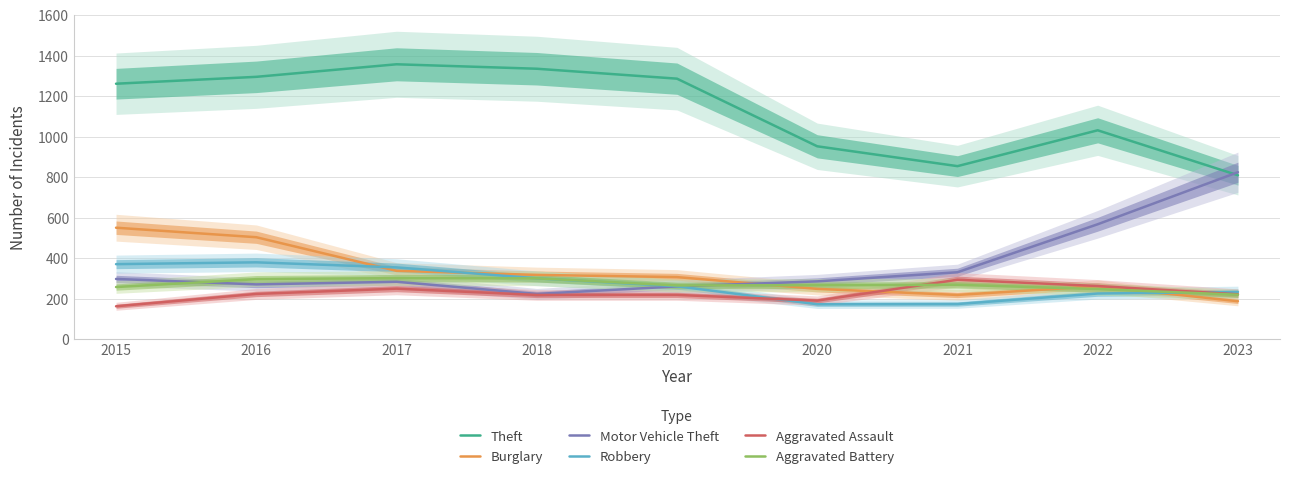

True or false: Aggravated Battery has more than 0 interior local peaks.

True